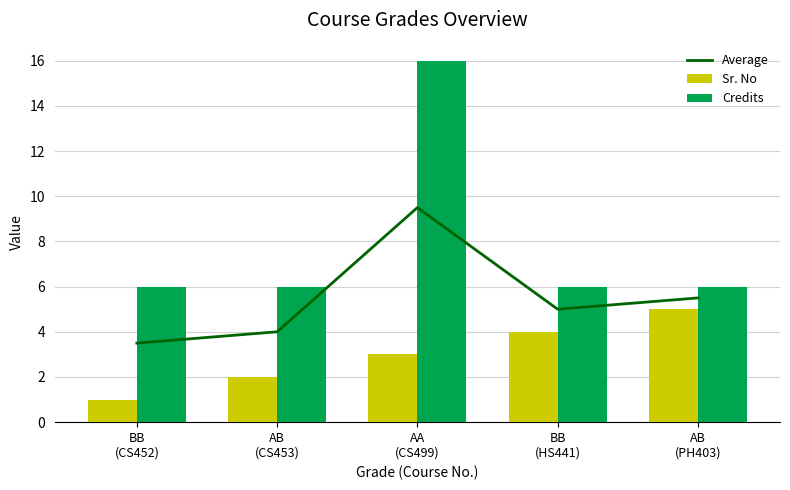

True or false: Credits has a value of 7.9 at BB
(CS452).

False